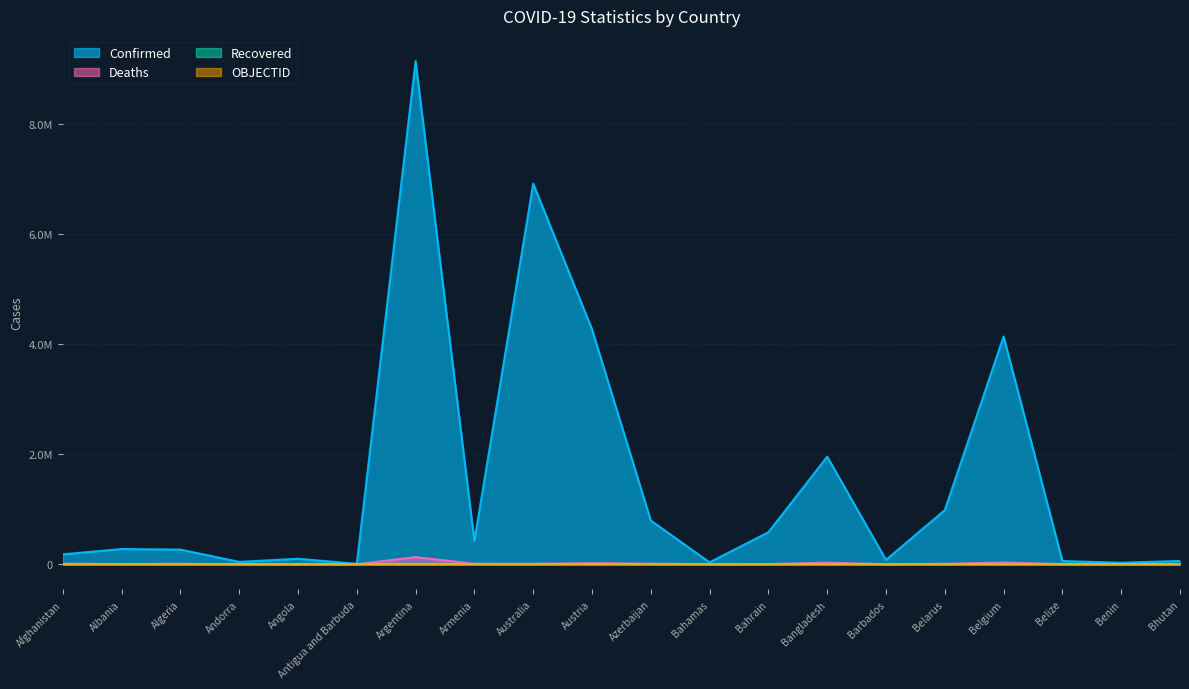

At how many categories does at least one series exceed 6369873?

2